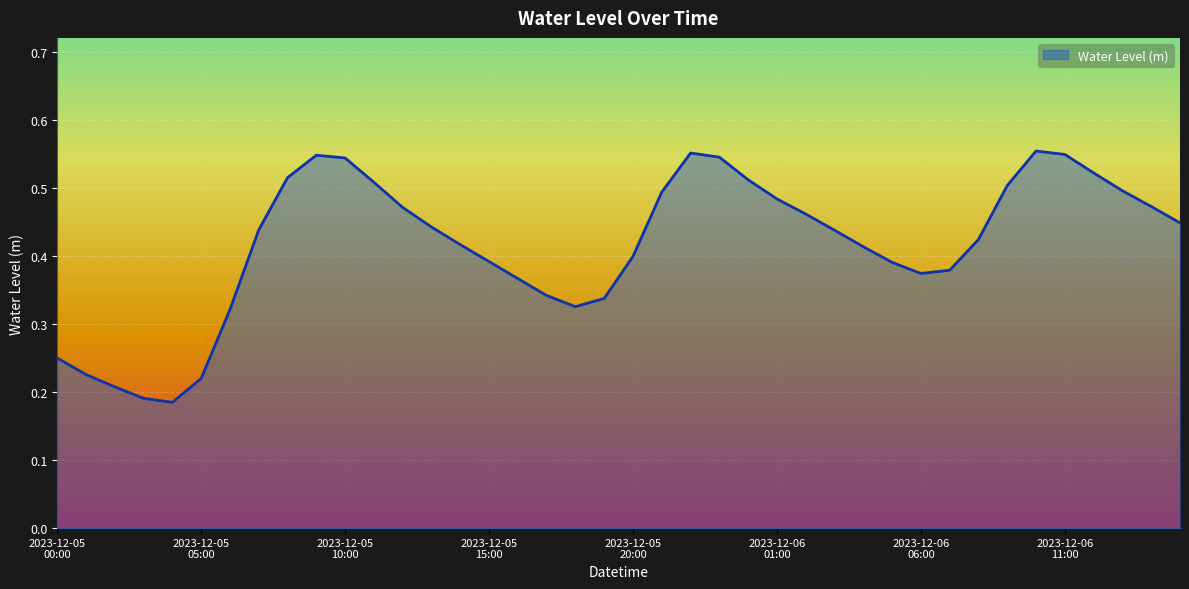

How many lines are shown in the chart?

1